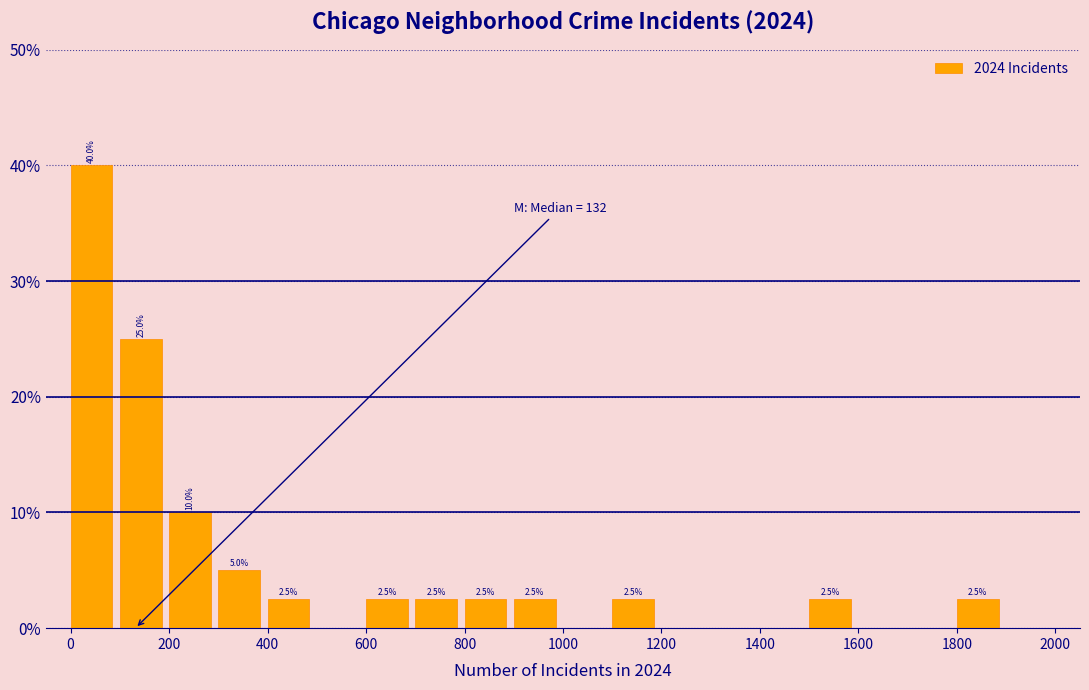

Over which range of the x-axis is the bar tallest?

0 to 100